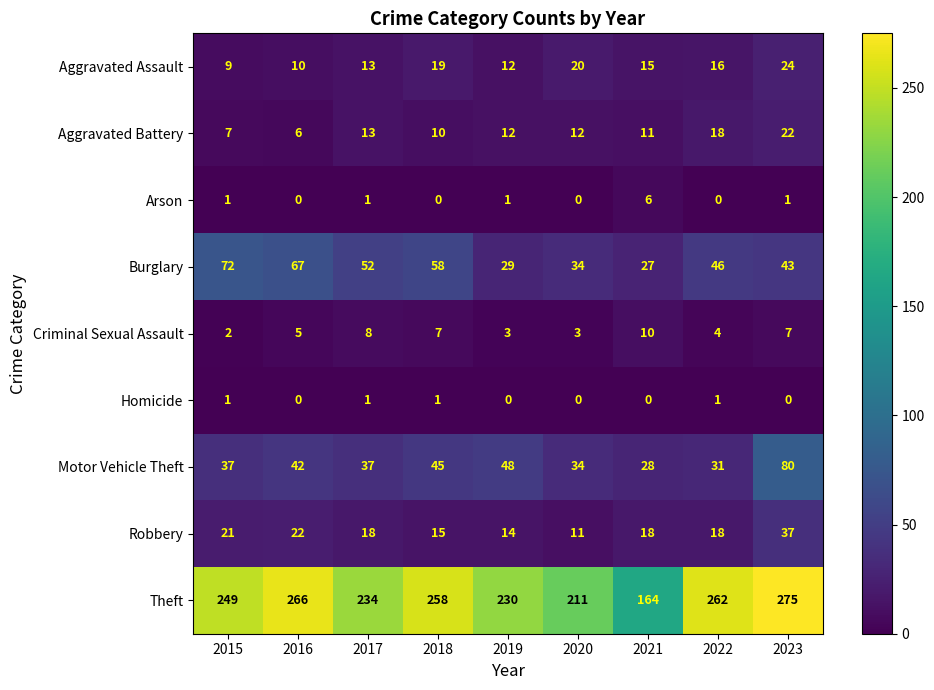

Rank the series by their maximum value, from highest to lowest.

Theft, Motor Vehicle Theft, Burglary, Robbery, Aggravated Assault, Aggravated Battery, Criminal Sexual Assault, Arson, Homicide